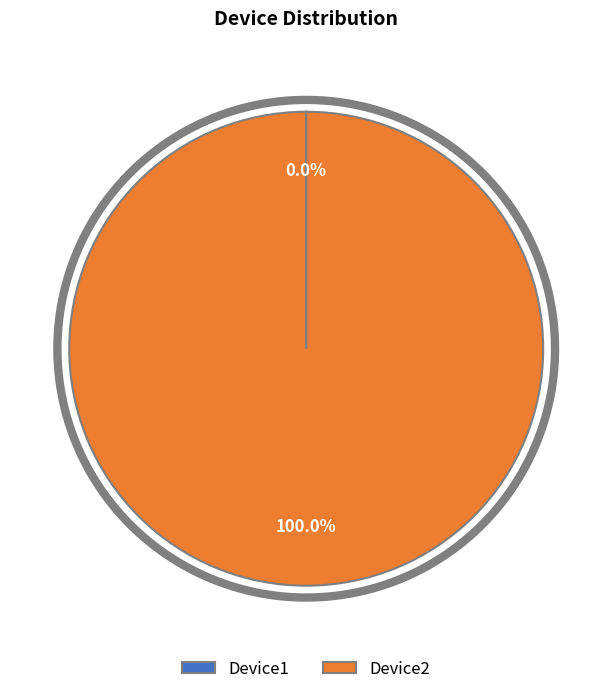

The Device2 slice represents 85% of the pie. True or false?

False